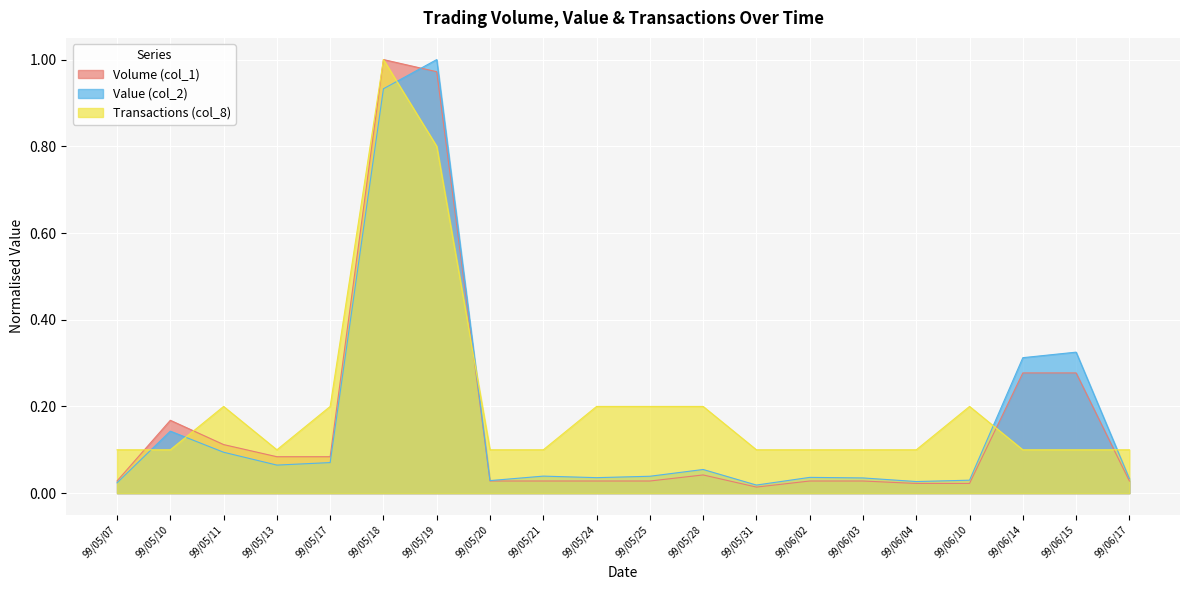

The value of Value (col_2) at 99/05/10 is 0.1. True or false?

True